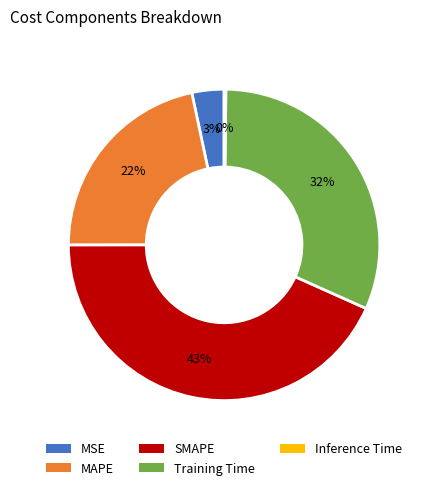

Combined, do MSE and MAPE account for over 50%?

No